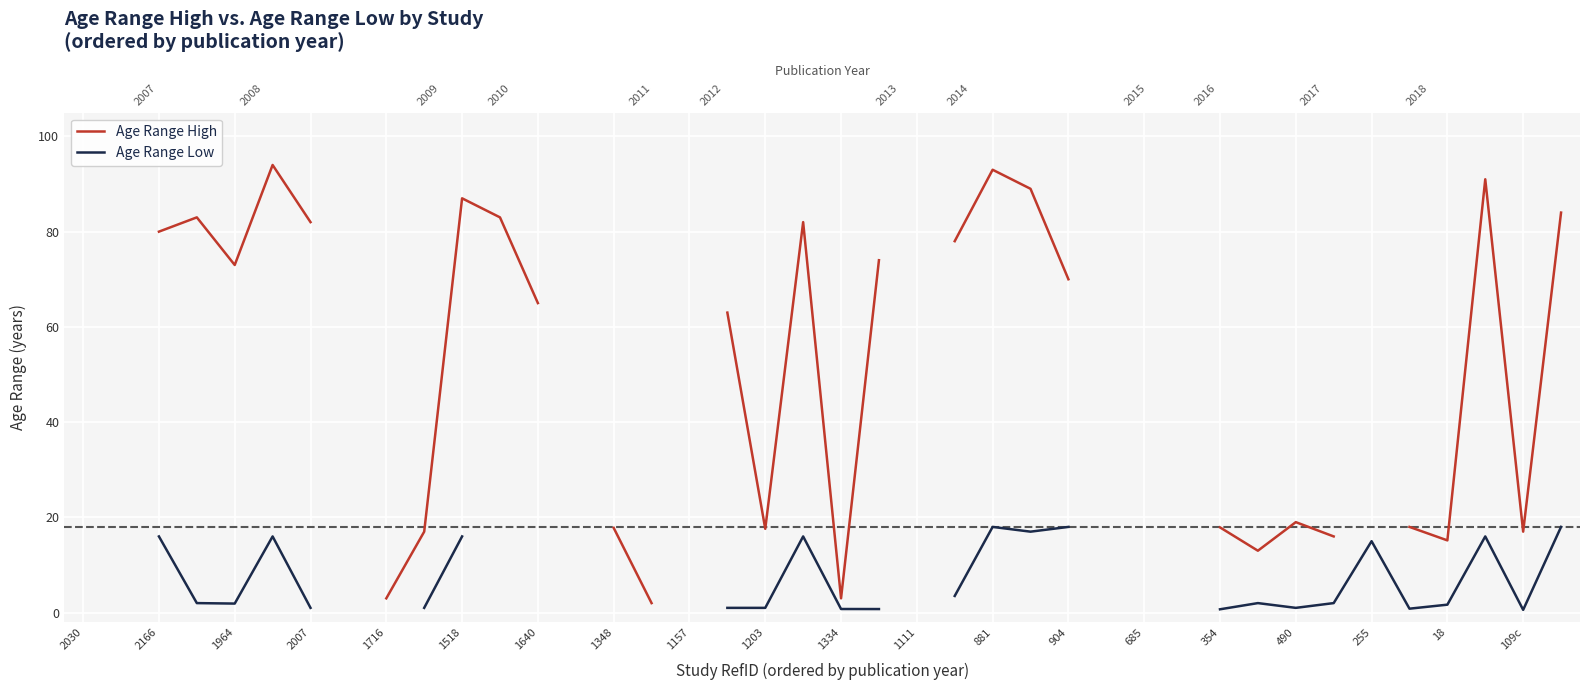

What is the greatest value displayed?

94.0